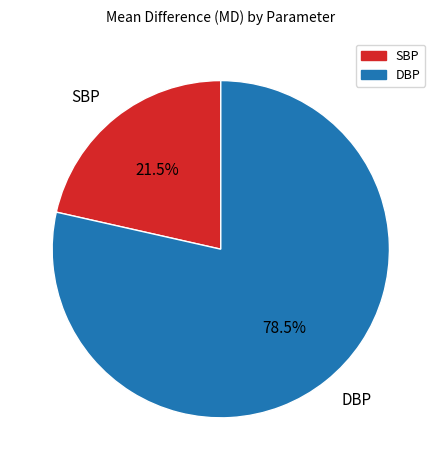

How many slices are in this pie chart?

2